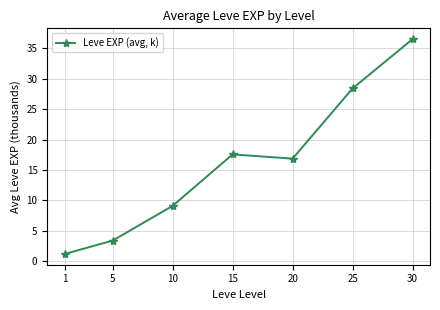

What is the change in value from 1 to 10?

+7.9